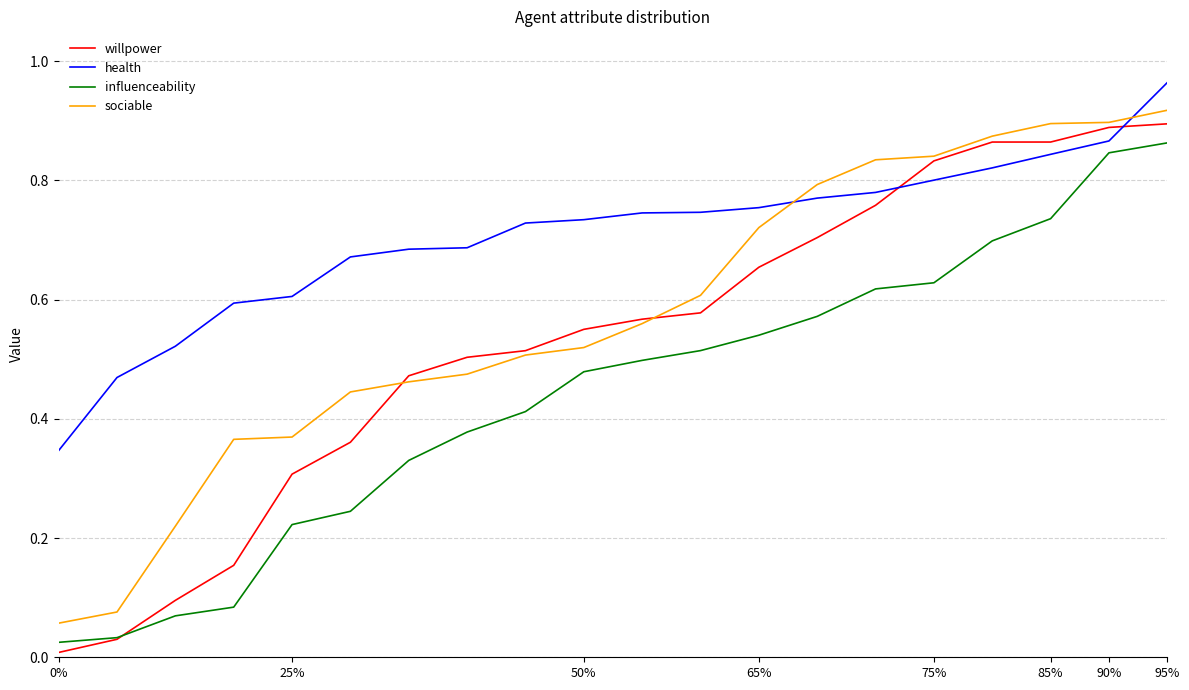

How many categories are shown in the chart?

20